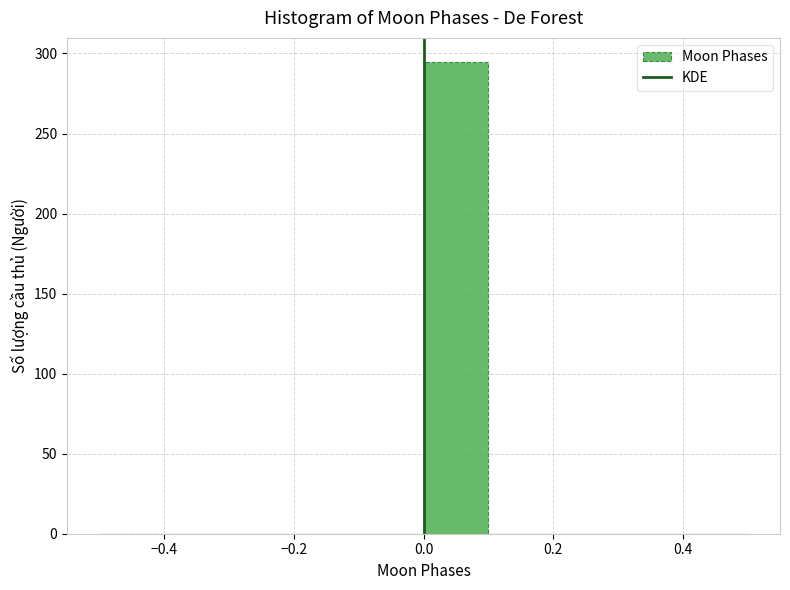

Reading left to right, transcribe this chart: for each bar, give the range it covers on the x-axis and its height. The values are not printed on the chart, so give them approximately, as read against the axis.

-0.5 to -0.4: 0
-0.4 to -0.3: 0
-0.3 to -0.2: 0
-0.2 to -0.1: 0
-0.1 to 0.0: 0
0.0 to 0.1: 295
0.1 to 0.2: 0
0.2 to 0.3: 0
0.3 to 0.4: 0
0.4 to 0.5: 0